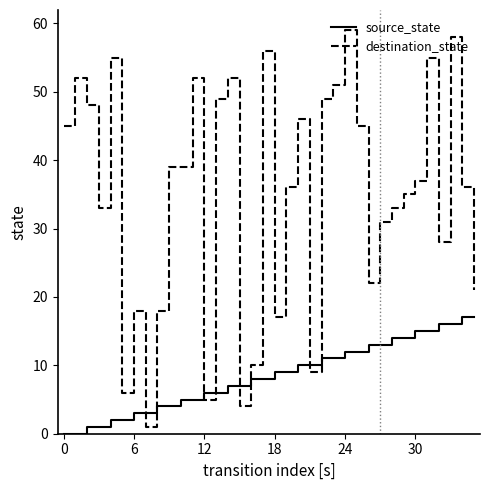

What is the difference between the maximum and minimum values in the source_state series?

17